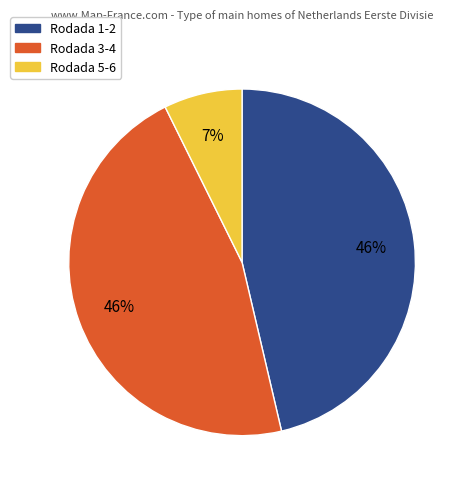

Does any single category account for the majority?

No